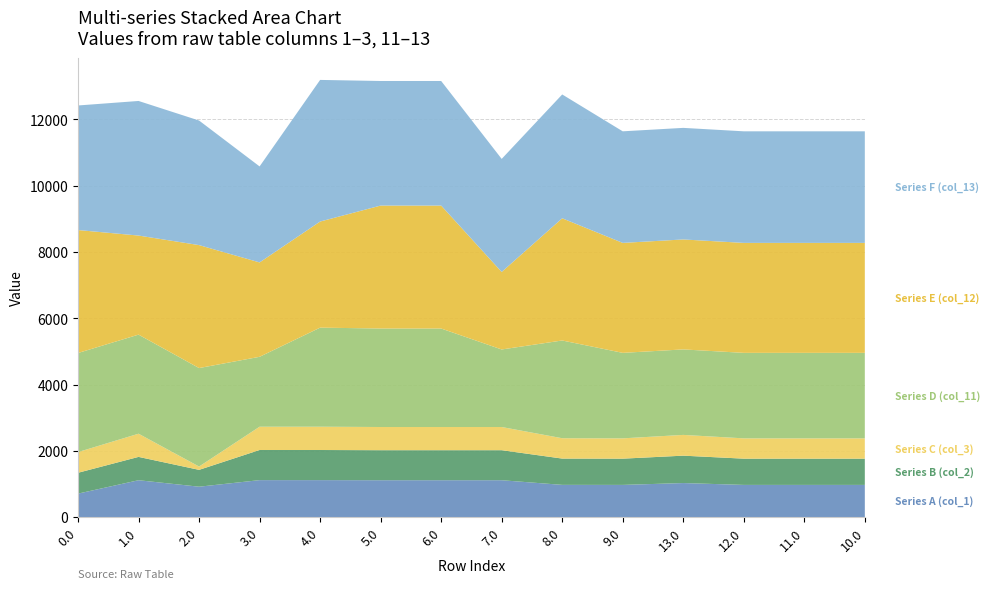

Reading right to left, transcribe all the data shown in this chart.

Series A (col_1): 977.0	977.0	977.0	1032.8	977.0	978.2	1118.3	1118.3	1118.3	1121.2	1121.2	922.7	1118.3	714.2
Series B (col_2): 791.8	791.8	791.8	826.4	791.8	793.0	905.8	905.8	905.8	908.7	908.7	508.3	703.8	628.7
Series C (col_3): 612.6	612.6	612.6	626.0	612.6	613.9	699.4	699.4	699.4	702.3	702.3	99.8	699.4	624.3
Series D (col_11): 2578.6	2578.6	2578.6	2578.6	2578.6	2948.1	2338.6	2970.6	2970.6	2988.4	2108.8	2970.6	2988.4	2988.4
Series E (col_12): 3316.8	3316.8	3316.8	3316.8	3316.8	3686.3	2338.6	3708.8	3708.8	3200.5	2847.0	3708.8	2988.4	3708.8
Series F (col_13): 3365.3	3365.3	3365.3	3365.3	3365.3	3734.7	3409.7	3757.3	3757.3	4271.6	2895.4	3757.3	4059.5	3757.3